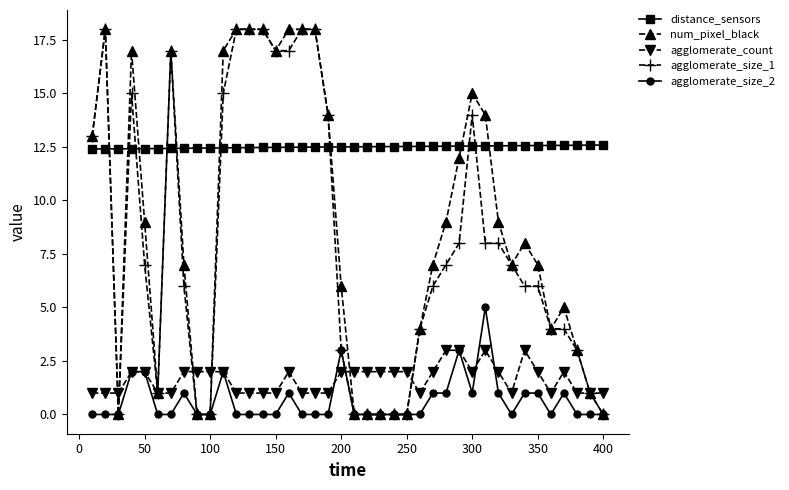

What are all the series names shown in the legend?

distance_sensors, num_pixel_black, agglomerate_count, agglomerate_size_1, agglomerate_size_2